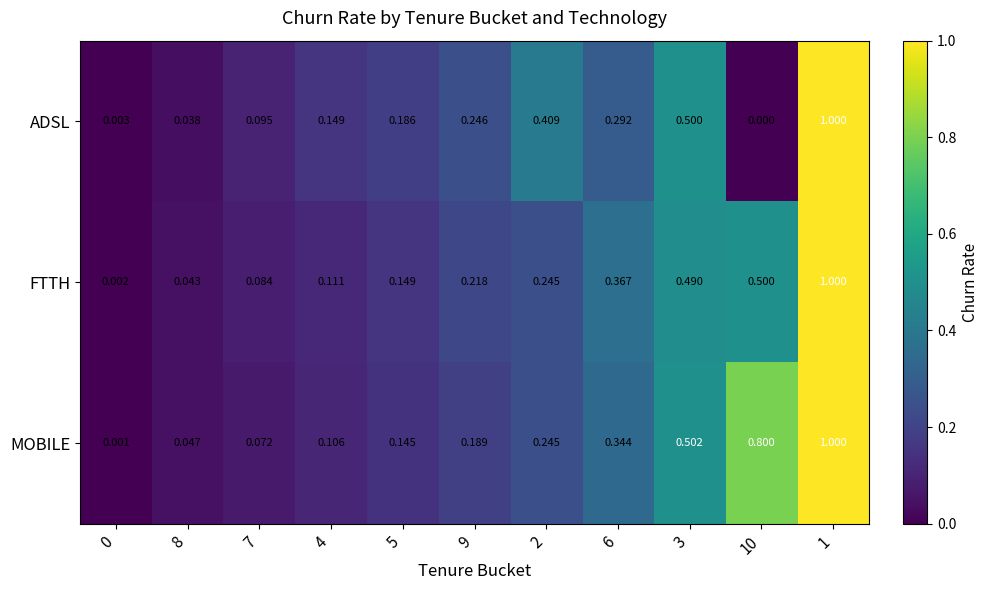

Which series has the largest range (max minus min)?

ADSL